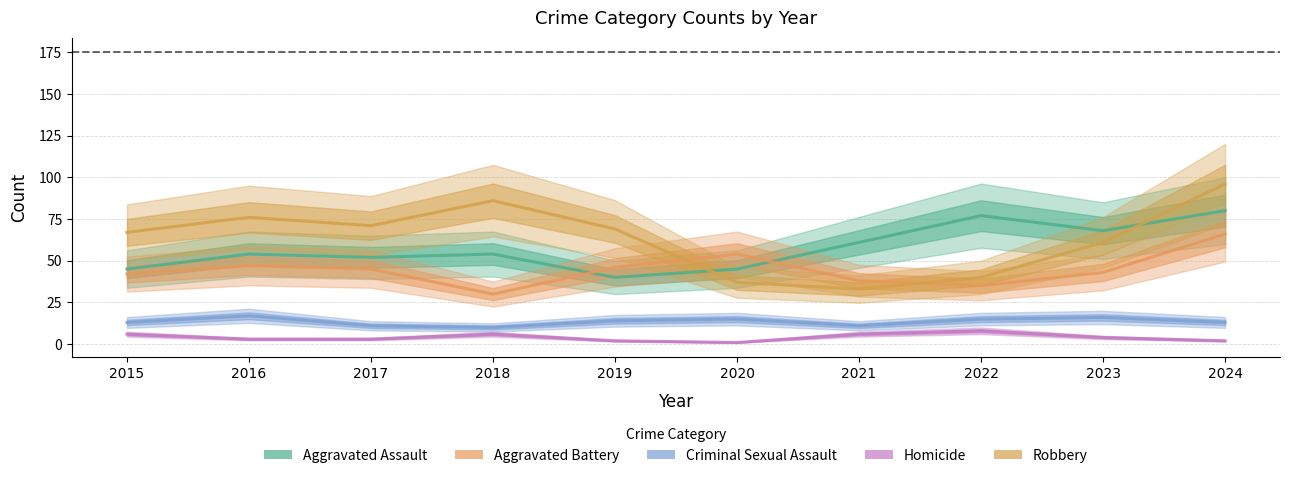

The Aggravated Assault series shows 80 at 2024. True or false?

True